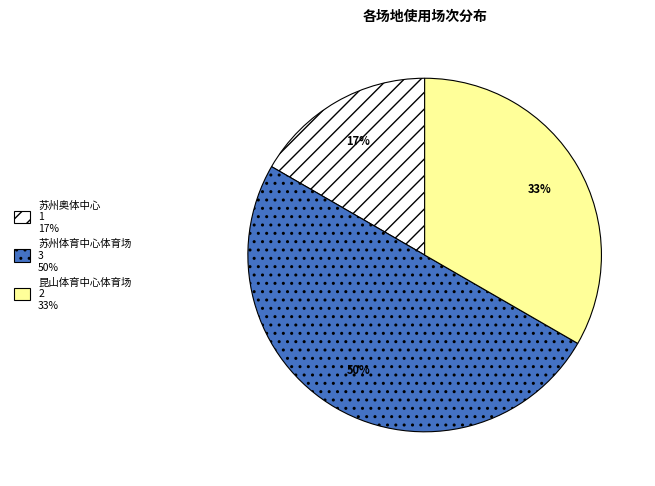

To the nearest percent, what portion does 苏州奥体中心 represent?

17%